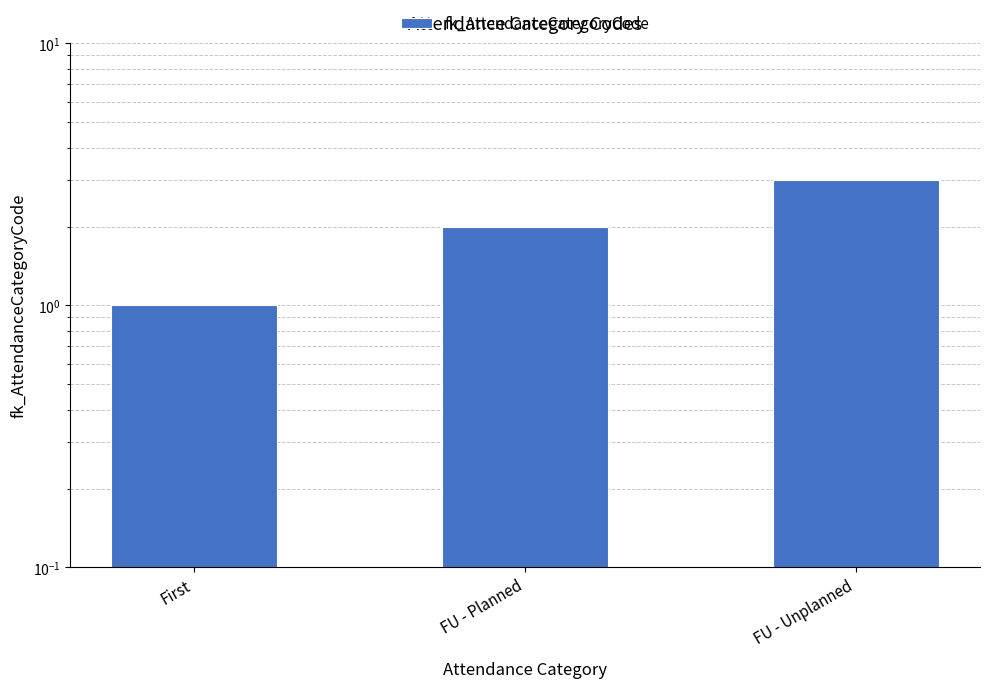

What is the sum of all values?

6